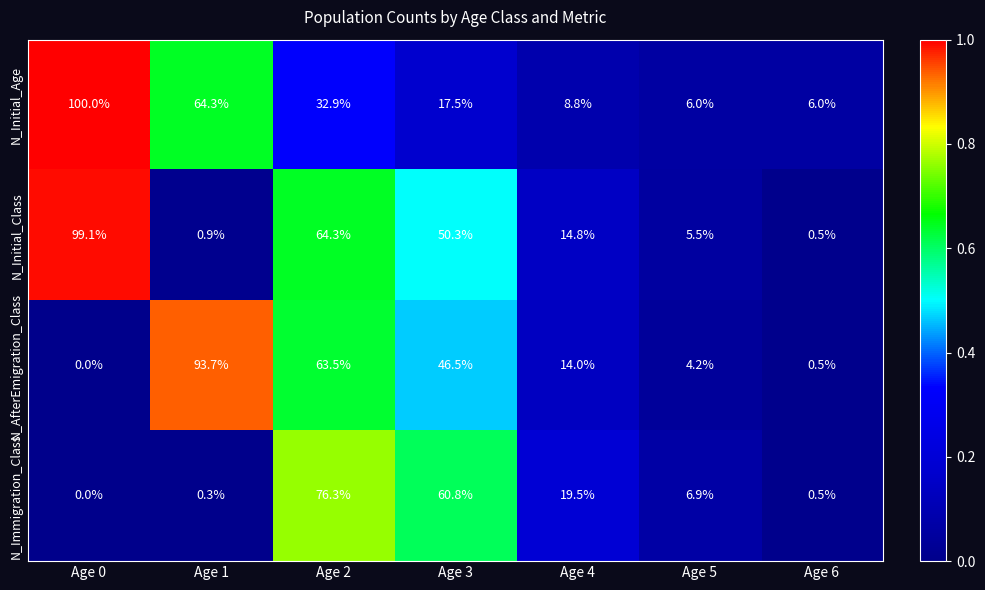

List the series in order of their peak value, lowest first.

N_Immigration_Class, N_AfterEmigration_Class, N_Initial_Class, N_Initial_Age